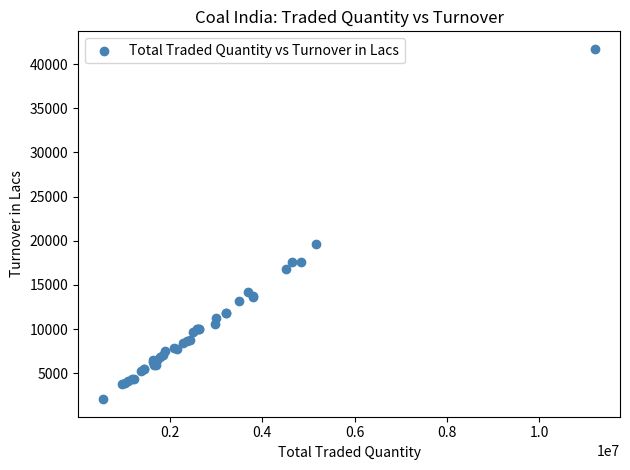

What Y value in the scatter plot is closest to 21897?

19594.0